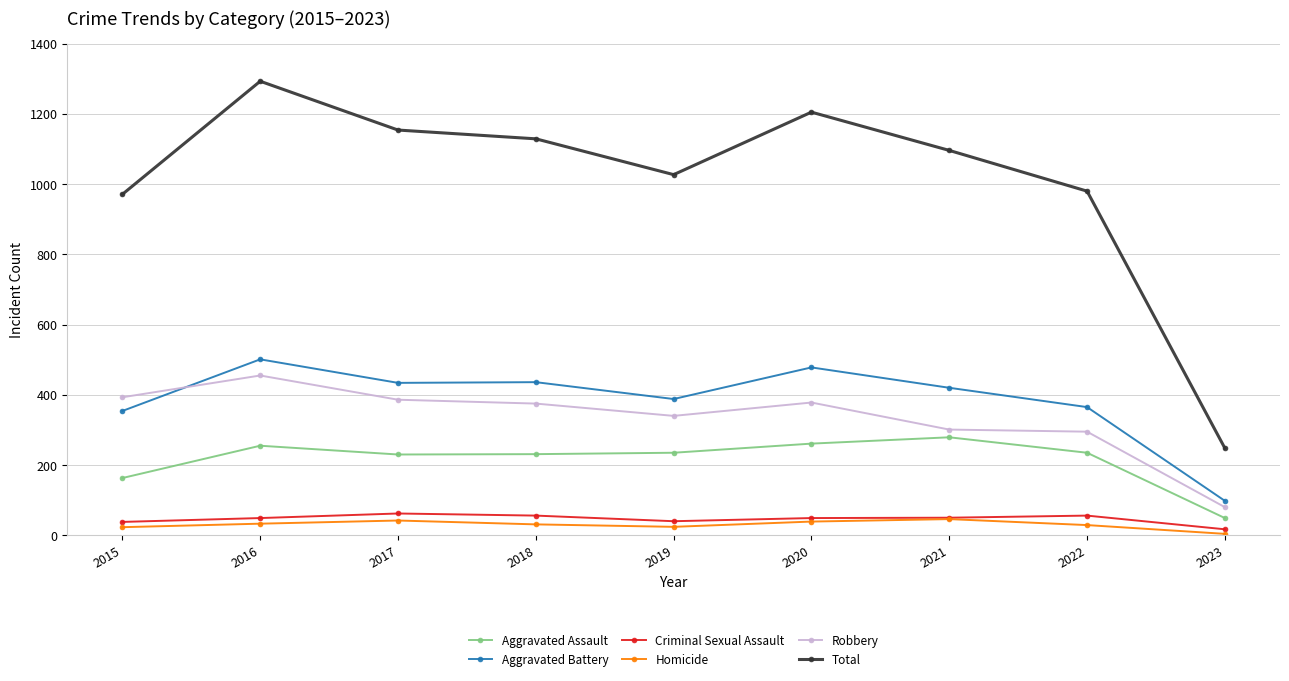

Is it true that Aggravated Battery equals 582 at 2015?

False